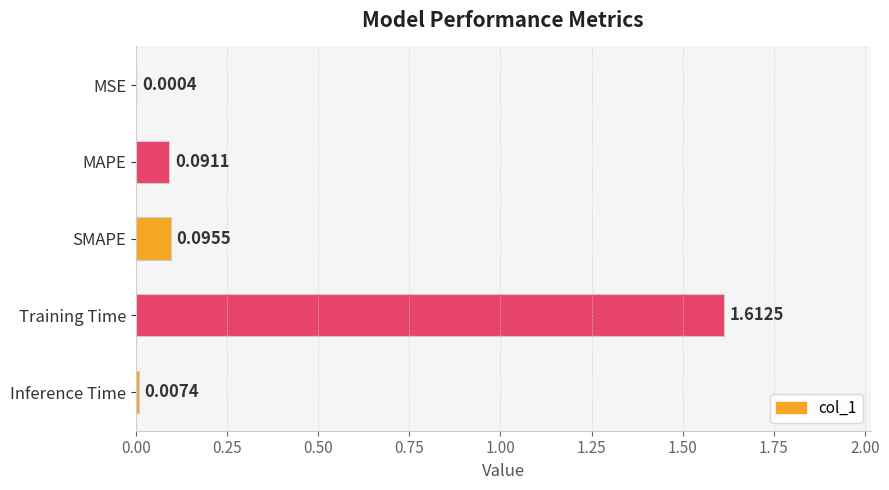

At which category does the chart reach its peak across all series?

Training Time